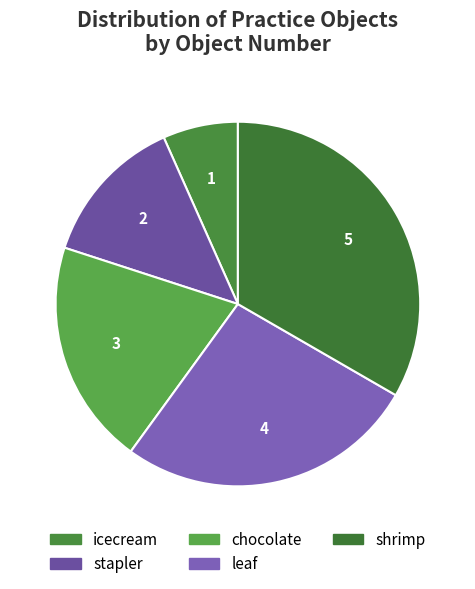

Which slice is the largest?

shrimp